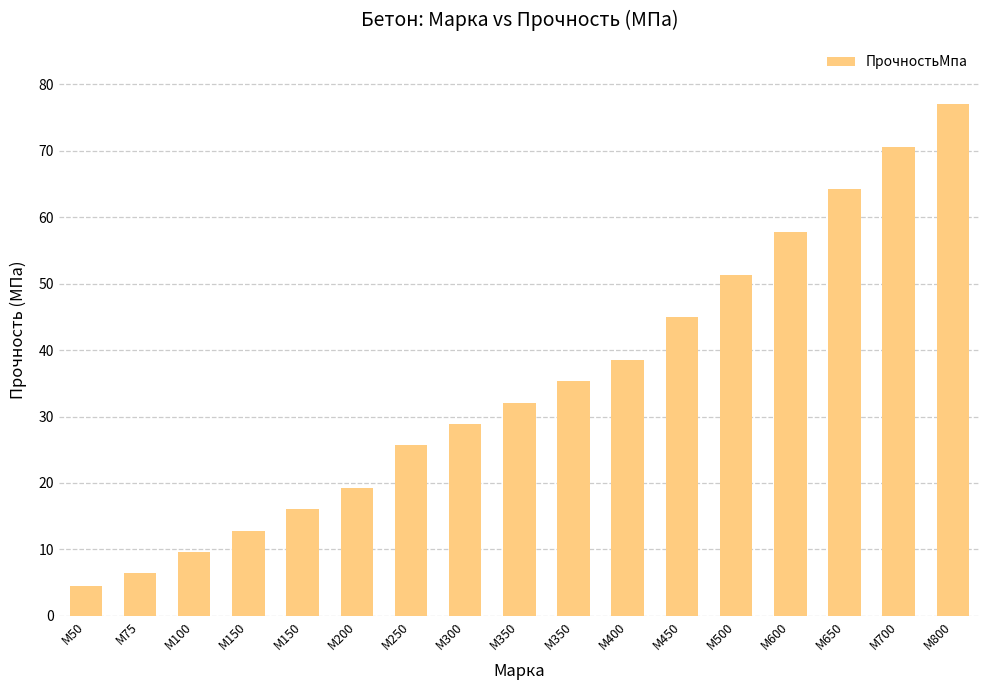

Are the bars grouped side by side (vs. stacked)?

No